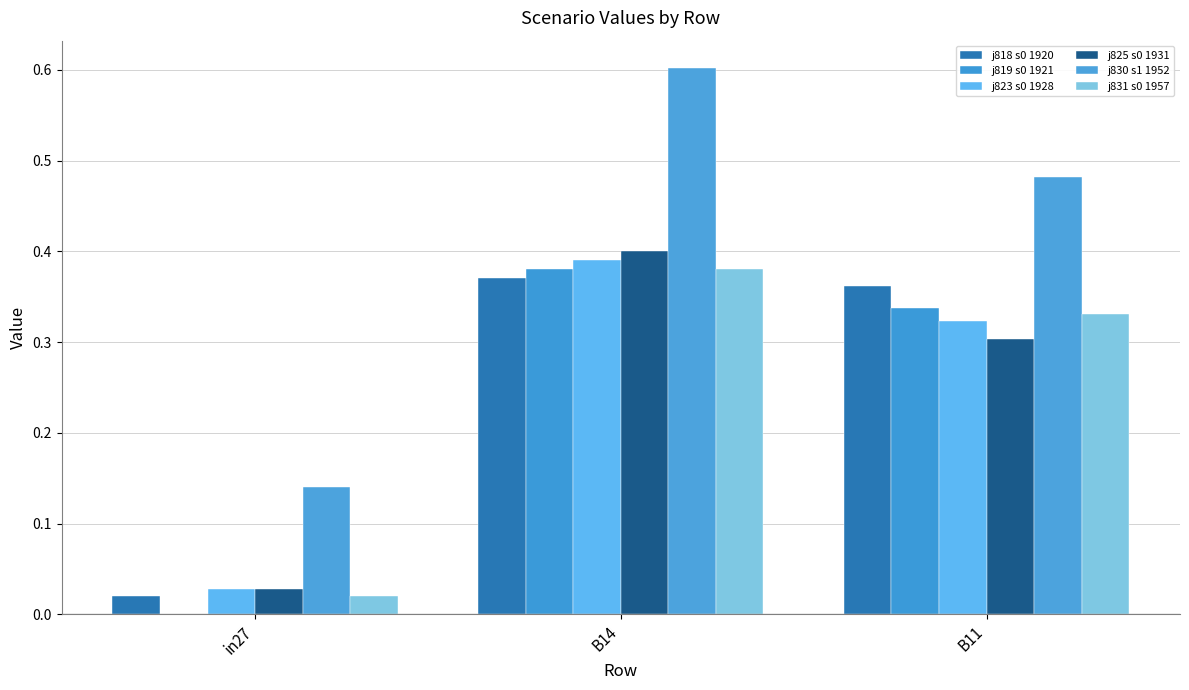

Which category has the lowest value across all series?

in27